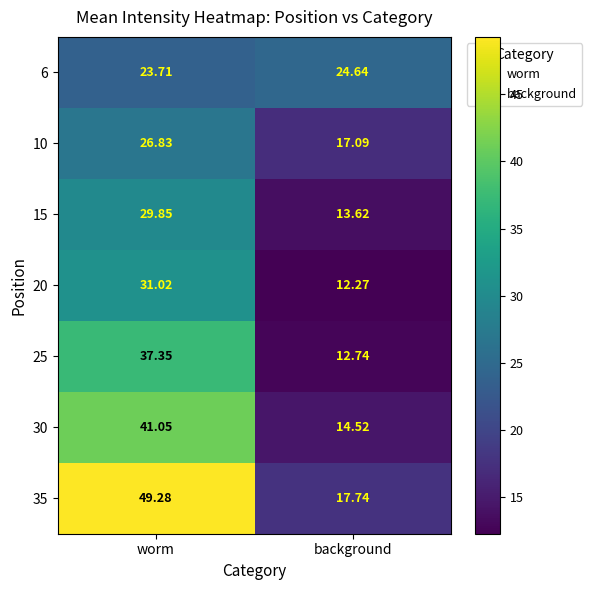

How many values in the 15 series exceed 29?

1